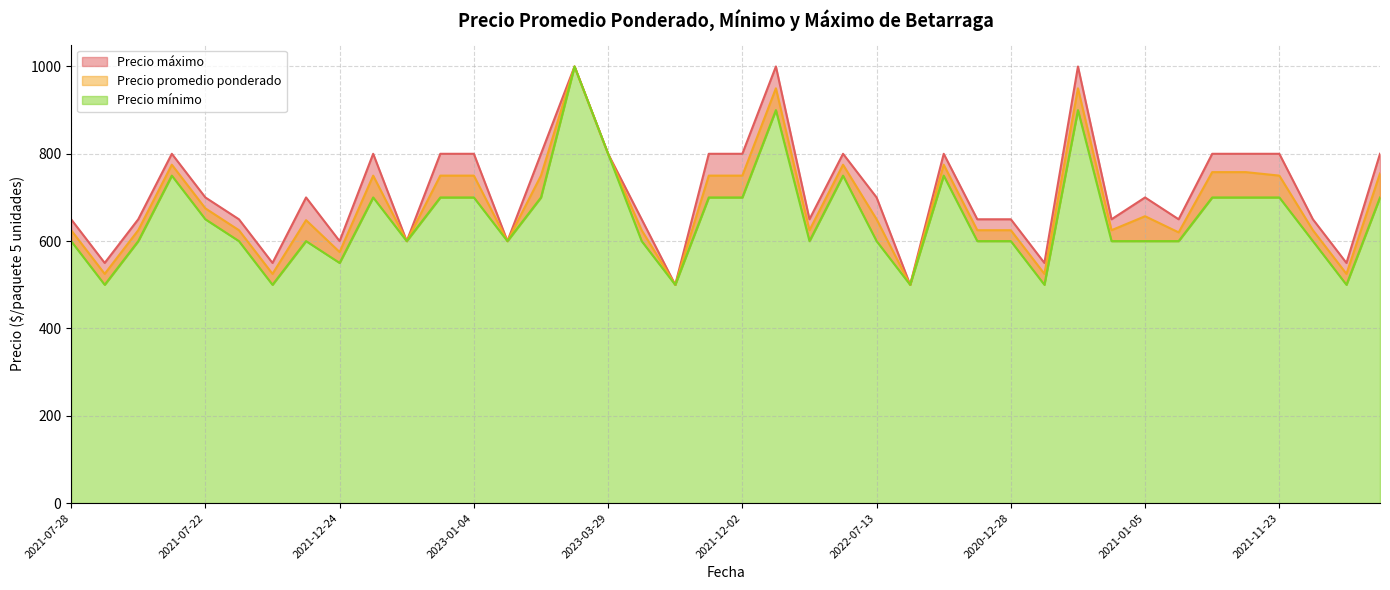

How many Precio maximo values are between 650 and 800?

28